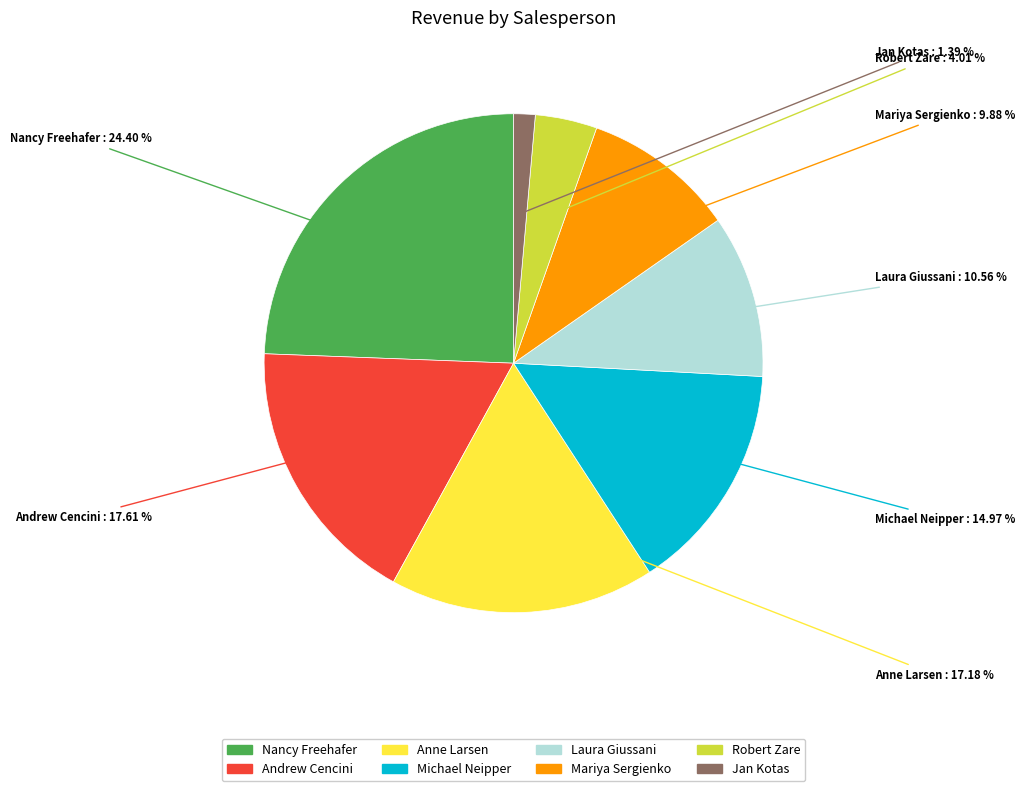

Count the number of slices in the pie.

8